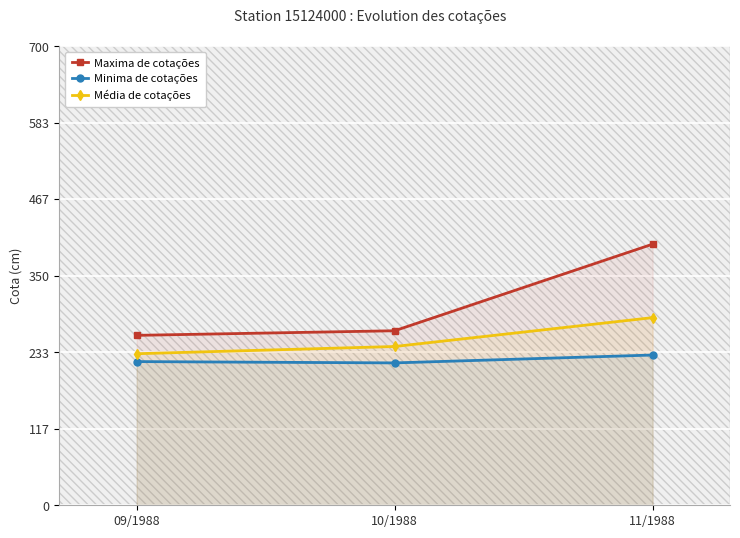

At which category is the sum across all series the highest?

11/1988